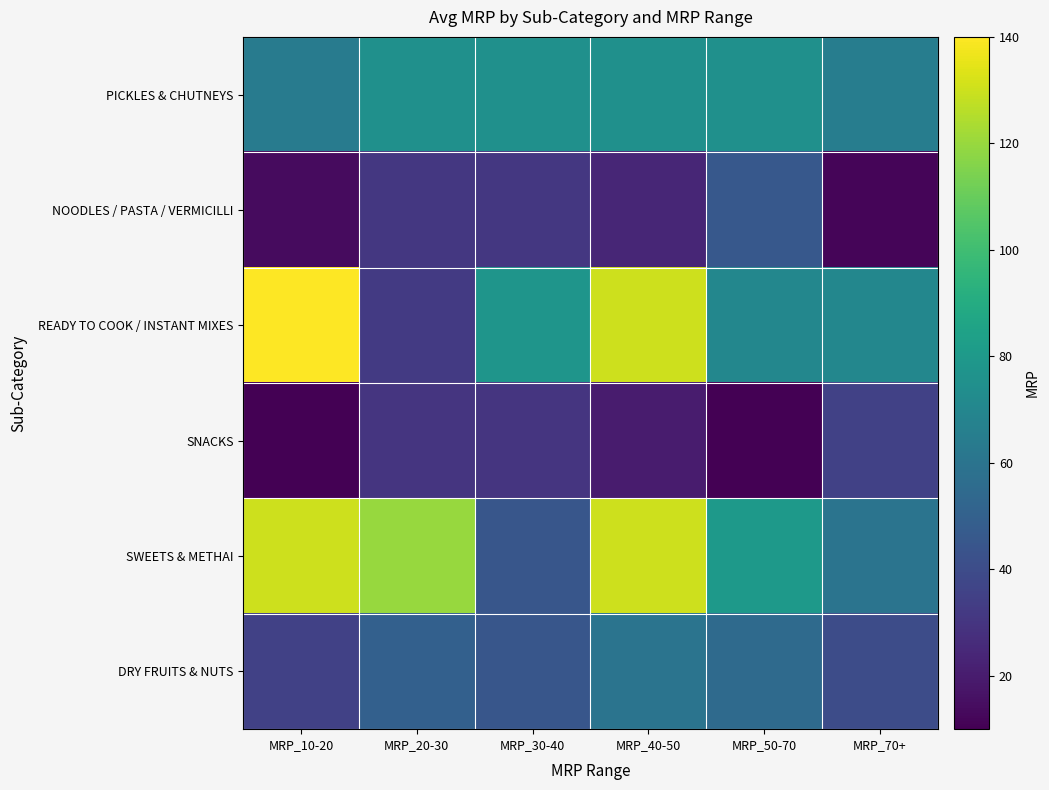

How many categories are shown in the chart?

6